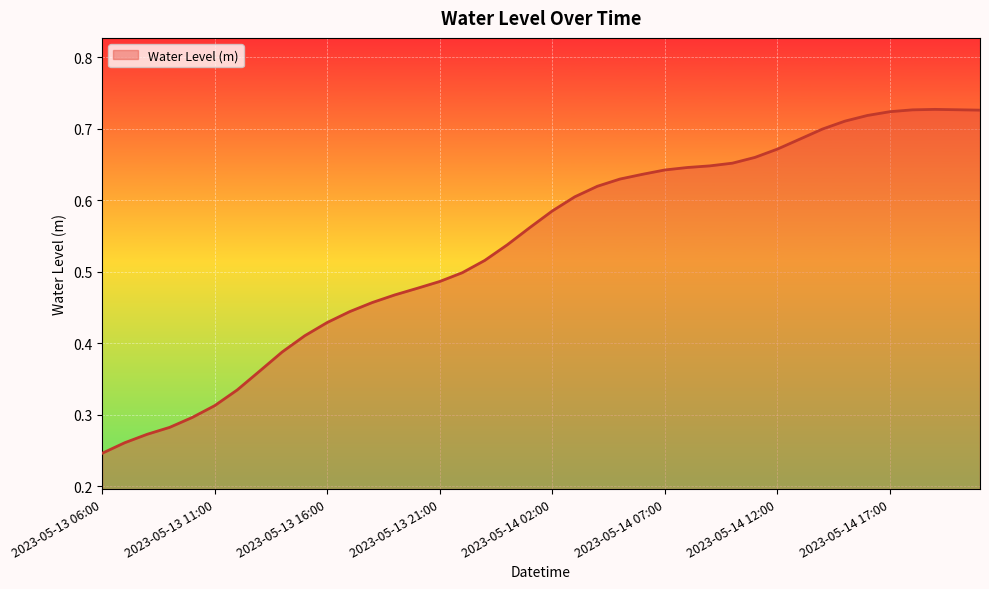

List the labels in order of value, smallest first.

2023-05-13 06:00, 2023-05-13 07:00, 2023-05-13 08:00, 2023-05-13 09:00, 2023-05-13 10:00, 2023-05-13 11:00, 2023-05-13 12:00, 2023-05-13 13:00, 2023-05-13 14:00, 2023-05-13 15:00, 2023-05-13 16:00, 2023-05-13 17:00, 2023-05-13 18:00, 2023-05-13 19:00, 2023-05-13 20:00, 2023-05-13 21:00, 2023-05-13 22:00, 2023-05-13 23:00, 2023-05-14 00:00, 2023-05-14 01:00, 2023-05-14 02:00, 2023-05-14 03:00, 2023-05-14 04:00, 2023-05-14 05:00, 2023-05-14 06:00, 2023-05-14 07:00, 2023-05-14 08:00, 2023-05-14 09:00, 2023-05-14 10:00, 2023-05-14 11:00, 2023-05-14 12:00, 2023-05-14 13:00, 2023-05-14 14:00, 2023-05-14 15:00, 2023-05-14 16:00, 2023-05-14 17:00, 2023-05-14 21:00, 2023-05-14 18:00, 2023-05-14 20:00, 2023-05-14 19:00